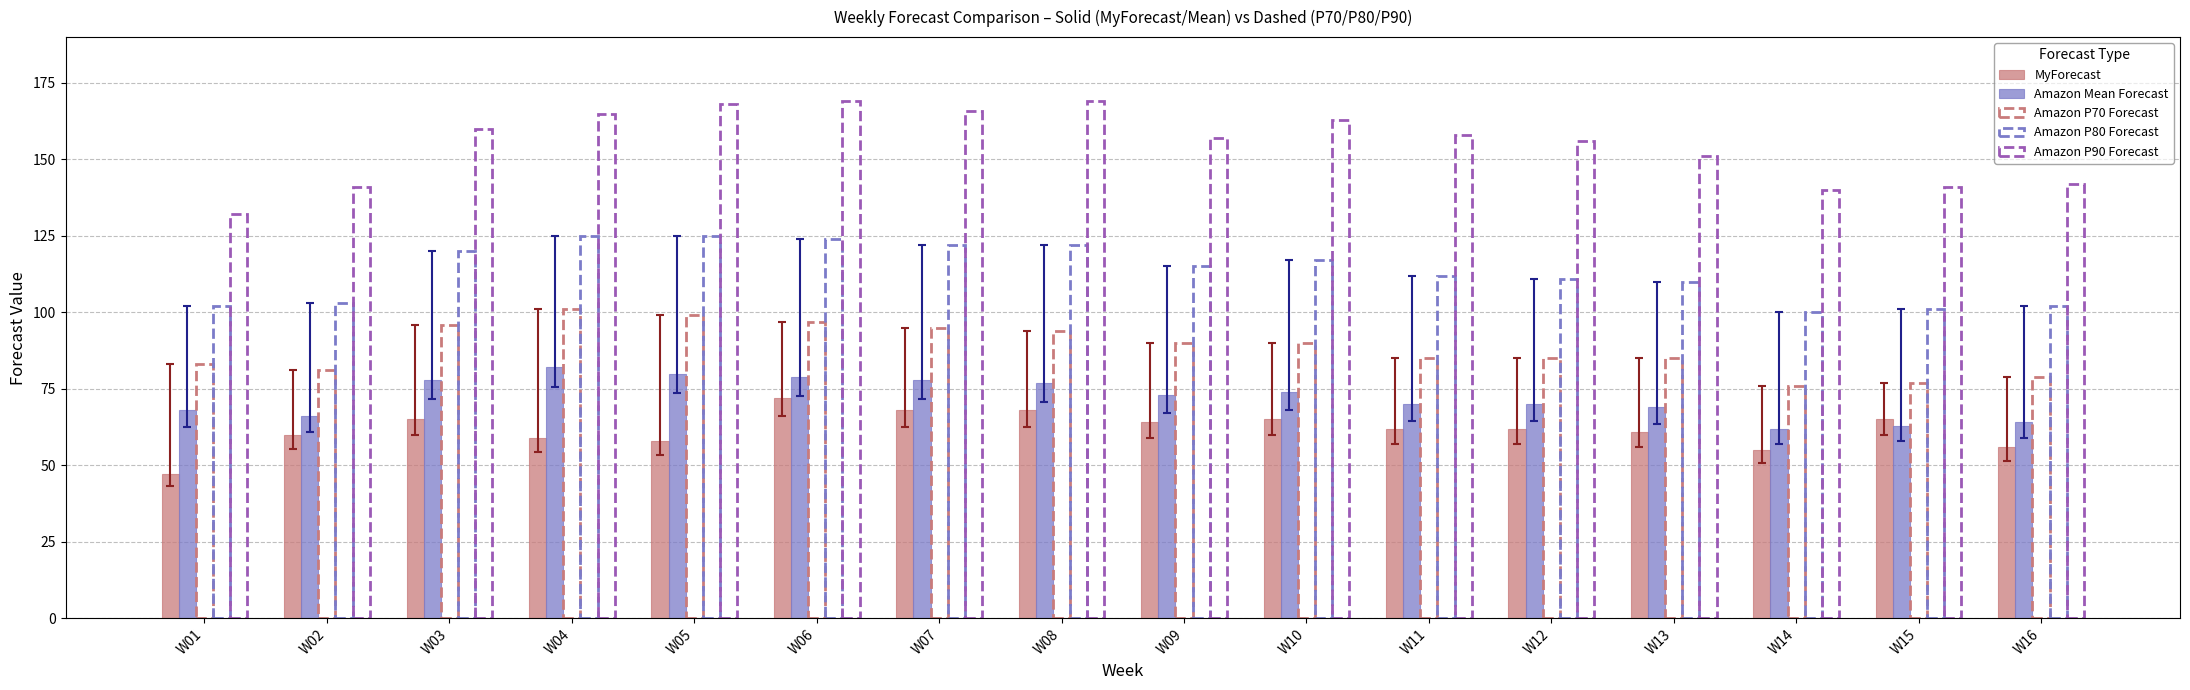

What is the difference between the Amazon Mean Forecast values at W05 and W13?

11